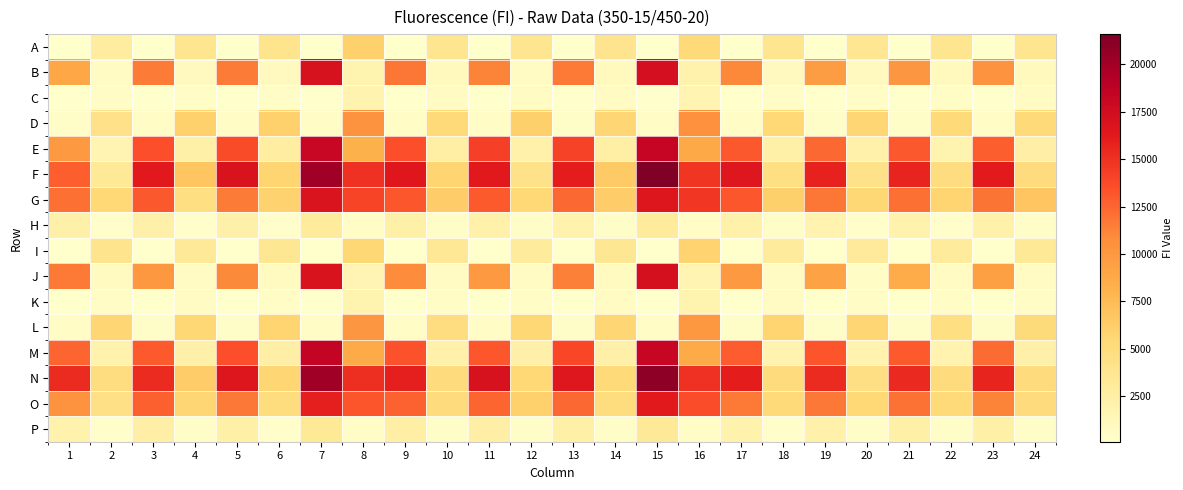

Reading left to right, transcribe all the data shown in this chart.

A: 1=150	2=2860	3=154	4=3811	5=151	6=3966	7=106	8=6059	9=153	10=3865	11=157	12=3803	13=151	14=3931	15=108	16=5324	17=161	18=3788	19=163	20=3697	21=160	22=3795	23=178	24=3738
B: 1=8974	2=634	3=11567	4=870	5=11564	6=938	7=17032	8=1825	9=11797	10=991	11=11211	12=721	13=11619	14=951	15=17245	16=1955	17=11040	18=916	19=9656	20=887	21=10169	22=941	23=10359	24=990
C: 1=145	2=477	3=152	4=565	5=148	6=527	7=116	8=1871	9=148	10=638	11=146	12=614	13=159	14=627	15=119	16=1716	17=166	18=581	19=168	20=601	21=165	22=549	23=171	24=614
D: 1=385	2=4339	3=447	4=5977	5=449	6=5993	7=527	8=10358	9=451	10=5383	11=453	12=6092	13=427	14=5691	15=526	16=10592	17=451	18=5447	19=422	20=5577	21=413	22=5263	23=449	24=5346
E: 1=9933	2=1727	3=13513	4=2329	5=13653	6=2624	7=18082	8=8236	9=13485	10=2520	11=14280	12=2191	13=14073	14=2465	15=18254	16=8776	17=13066	18=2289	19=12414	20=2121	21=13046	22=1792	23=12827	24=2392
F: 1=12779	2=3341	3=16285	4=6832	5=16810	6=5808	7=20106	8=15031	9=16399	10=5767	11=16279	12=4207	13=15974	14=6510	15=21592	16=14776	17=16482	18=4699	19=15725	20=4266	21=15698	22=4811	23=16184	24=5086
G: 1=12038	2=5468	3=13053	4=4681	5=11578	6=5962	7=16726	8=14027	9=13155	10=6357	11=12957	12=5393	13=12364	14=6259	15=16593	16=14705	17=13140	18=6135	19=11818	20=5473	21=12022	22=5726	23=11902	24=6890
H: 1=2229	2=328	3=2281	4=346	5=2274	6=338	7=3078	8=601	9=2324	10=387	11=2192	12=366	13=2055	14=353	15=3047	16=578	17=2114	18=355	19=1941	20=349	21=1959	22=336	23=2182	24=361
I: 1=163	2=4008	3=158	4=3274	5=158	6=3601	7=108	8=5525	9=160	10=3417	11=162	12=3119	13=157	14=3565	15=99	16=5842	17=148	18=3109	19=156	20=3203	21=152	22=3097	23=170	24=3297
J: 1=11679	2=814	3=10039	4=768	5=10968	6=802	7=16864	8=1654	9=10802	10=732	11=9875	12=677	13=11377	14=809	15=17209	16=1777	17=9939	18=748	19=9267	20=537	21=8549	22=717	23=9449	24=632
K: 1=149	2=589	3=150	4=610	5=154	6=582	7=123	8=1833	9=167	10=515	11=162	12=573	13=155	14=609	15=118	16=1832	17=161	18=663	19=161	20=583	21=157	22=479	23=166	24=477
L: 1=454	2=5583	3=428	4=5521	5=421	6=5773	7=513	8=10128	9=464	10=4874	11=482	12=5507	13=405	14=5624	15=537	16=10068	17=424	18=5736	19=410	20=5636	21=418	22=4706	23=406	24=5144
M: 1=12558	2=1978	3=13015	4=2200	5=13506	6=2369	7=18333	8=8716	9=13288	10=2160	11=13113	12=2260	13=13947	14=2211	15=18164	16=8701	17=12915	18=1890	19=13271	20=1927	21=13016	22=1939	23=12227	24=2239
N: 1=15322	2=4838	3=15342	4=6359	5=16609	6=5625	7=20092	8=15087	9=15928	10=5025	11=17011	12=5442	13=16479	14=5381	15=20898	16=15018	17=15979	18=5088	19=15308	20=4568	21=15412	22=5041	23=15669	24=5034
O: 1=10376	2=4452	3=12703	4=5629	5=11690	6=4887	7=15887	8=13228	9=12644	10=5072	11=12606	12=6001	13=12368	14=4906	15=16256	16=13607	17=11639	18=5257	19=11715	20=5390	21=11937	22=5270	23=11199	24=5036
P: 1=2068	2=314	3=2421	4=386	5=2321	6=341	7=3336	8=542	9=2486	10=374	11=2436	12=356	13=2283	14=354	15=3289	16=547	17=2030	18=344	19=2187	20=356	21=2361	22=374	23=2285	24=357